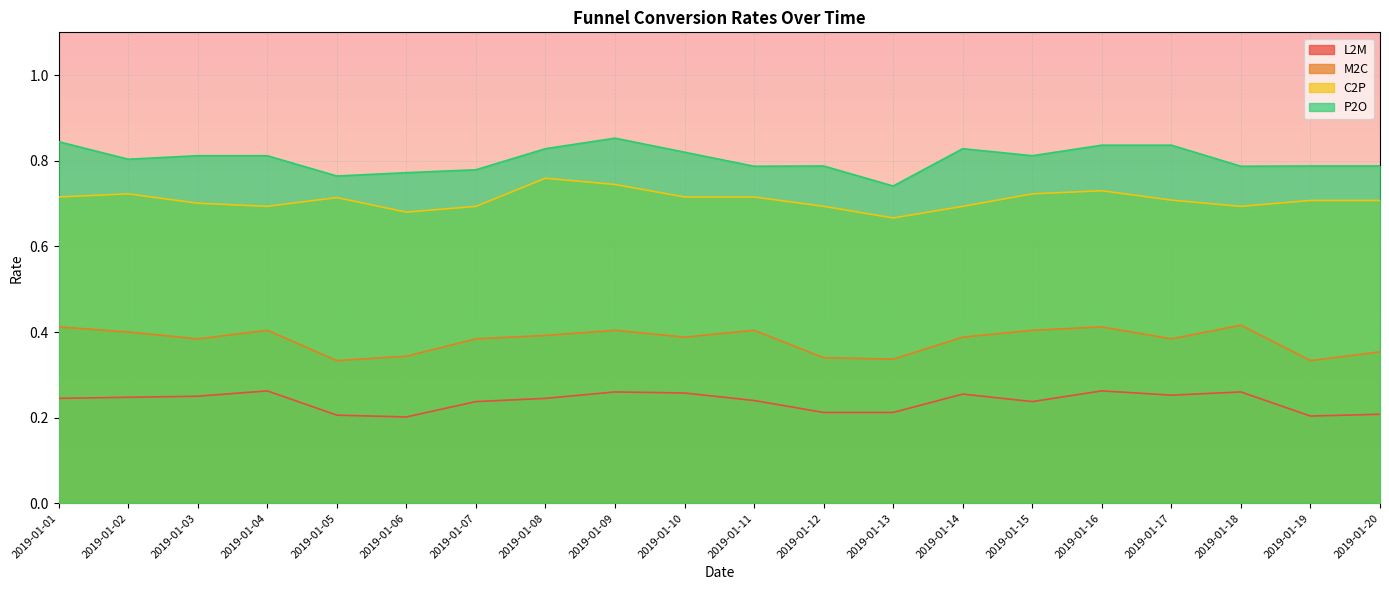

What is the total value across all series at 2019-01-13?

2.0